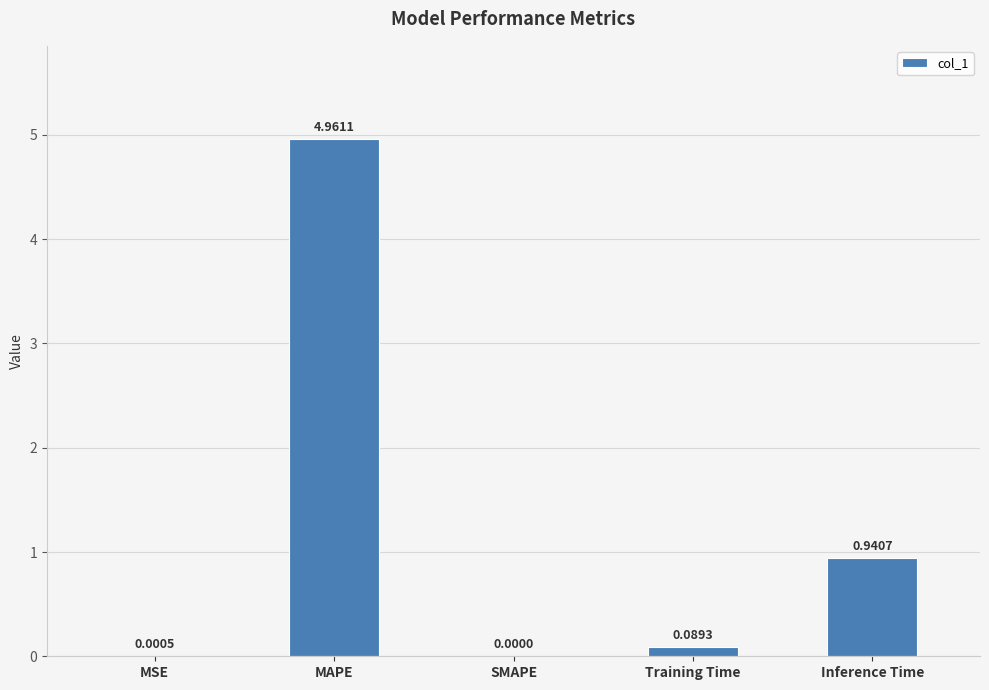

At which category does the chart reach its peak across all series?

MAPE